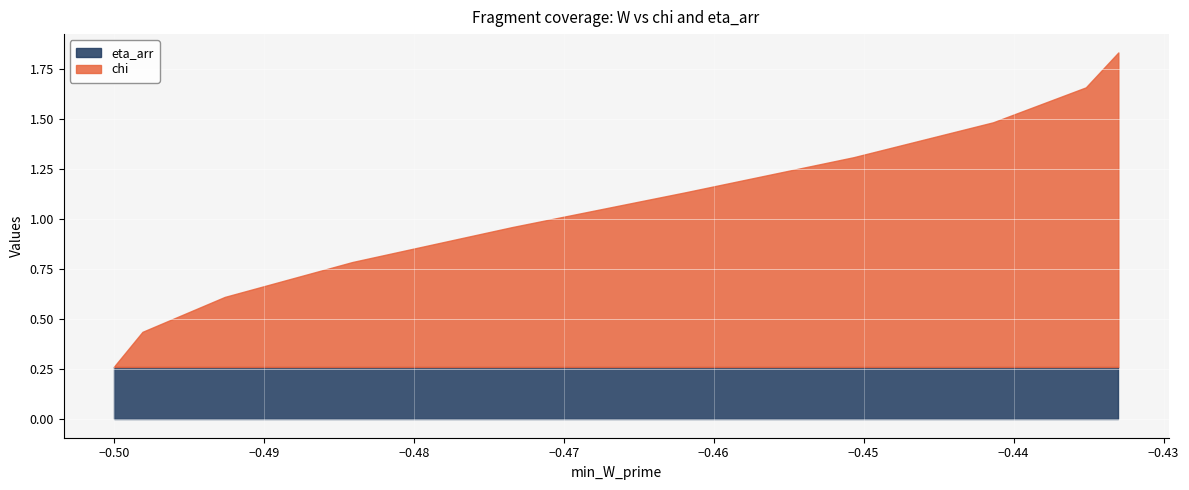

The value of eta_arr at 5 is 0.1. True or false?

False